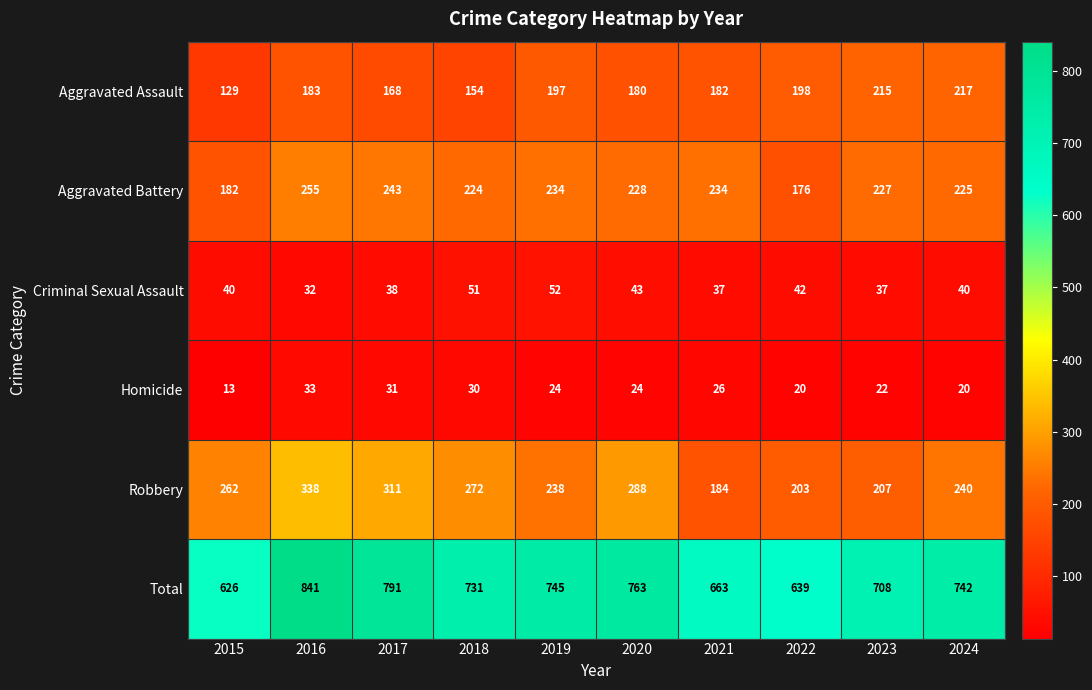

The Total series shows 639 at 2022. True or false?

True